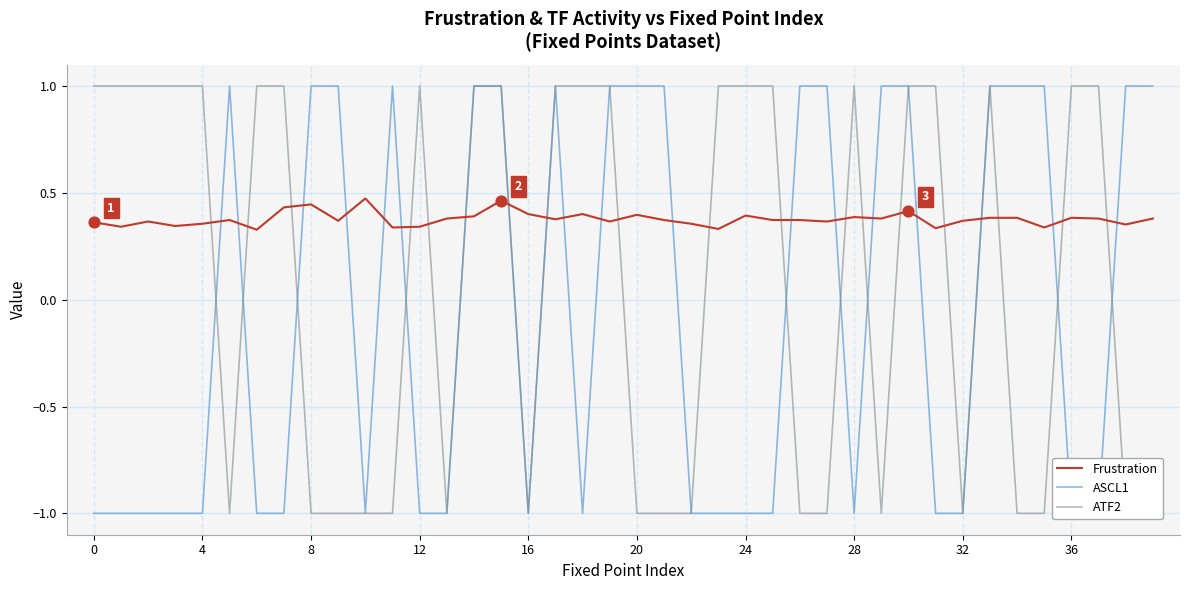

Which series has the largest total across all categories?

Frustration